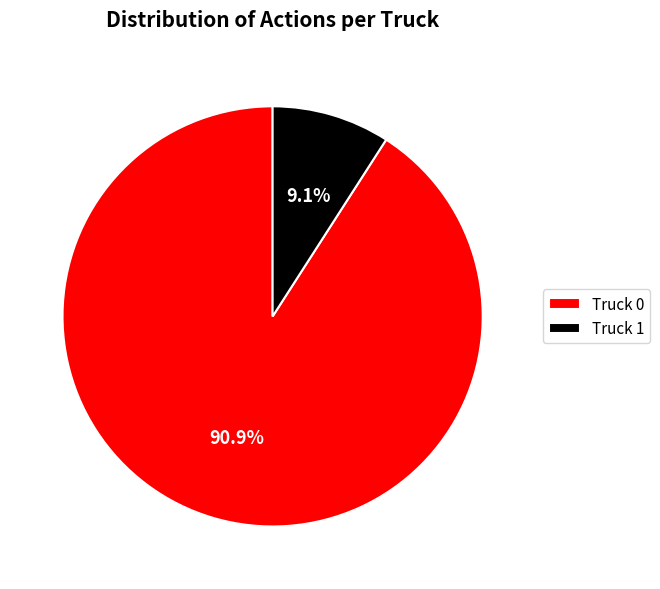

True or false: Truck 0 accounts for 91% of the total.

True